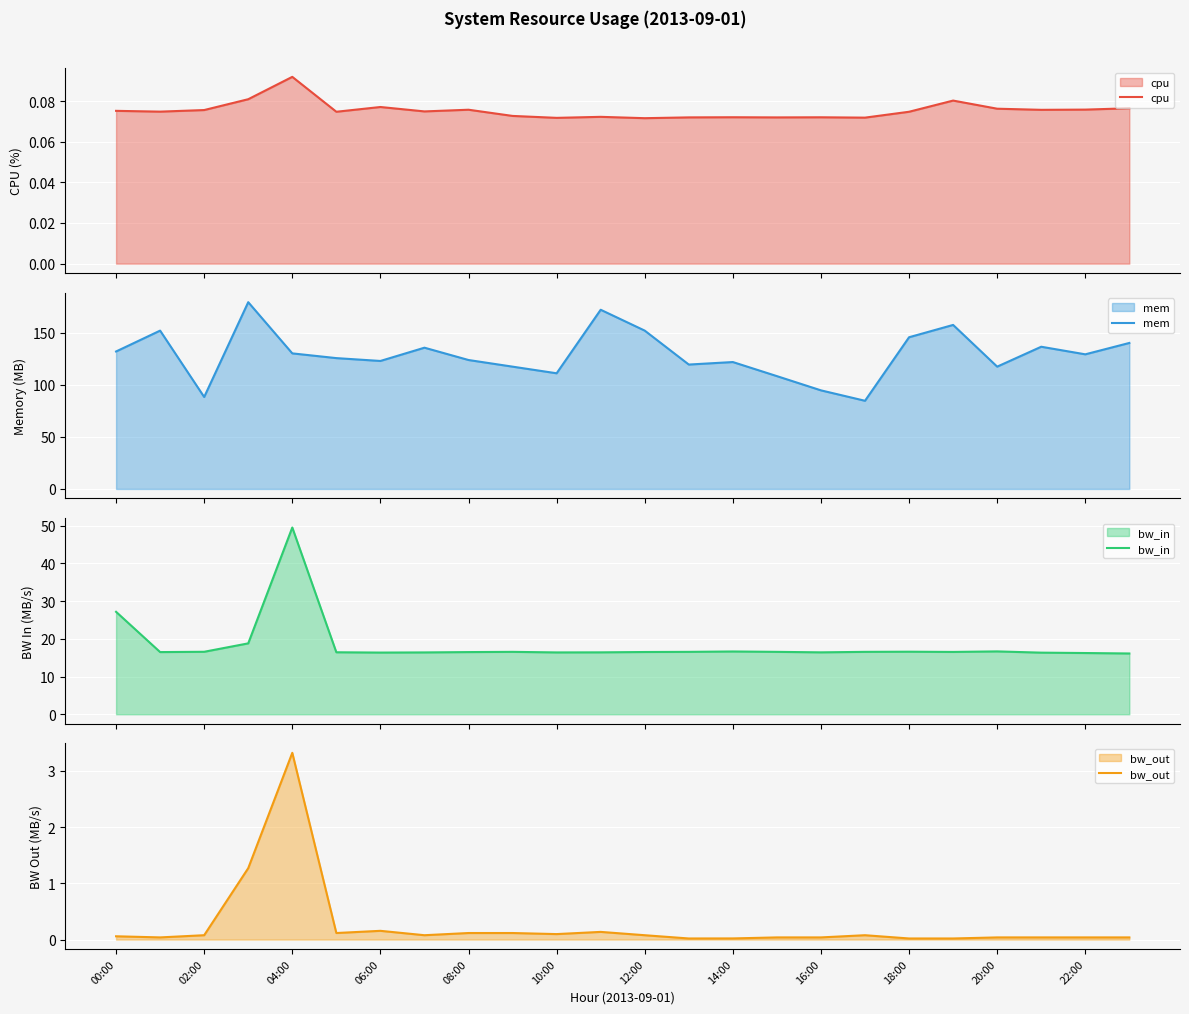

How many lines are shown in the chart?

4